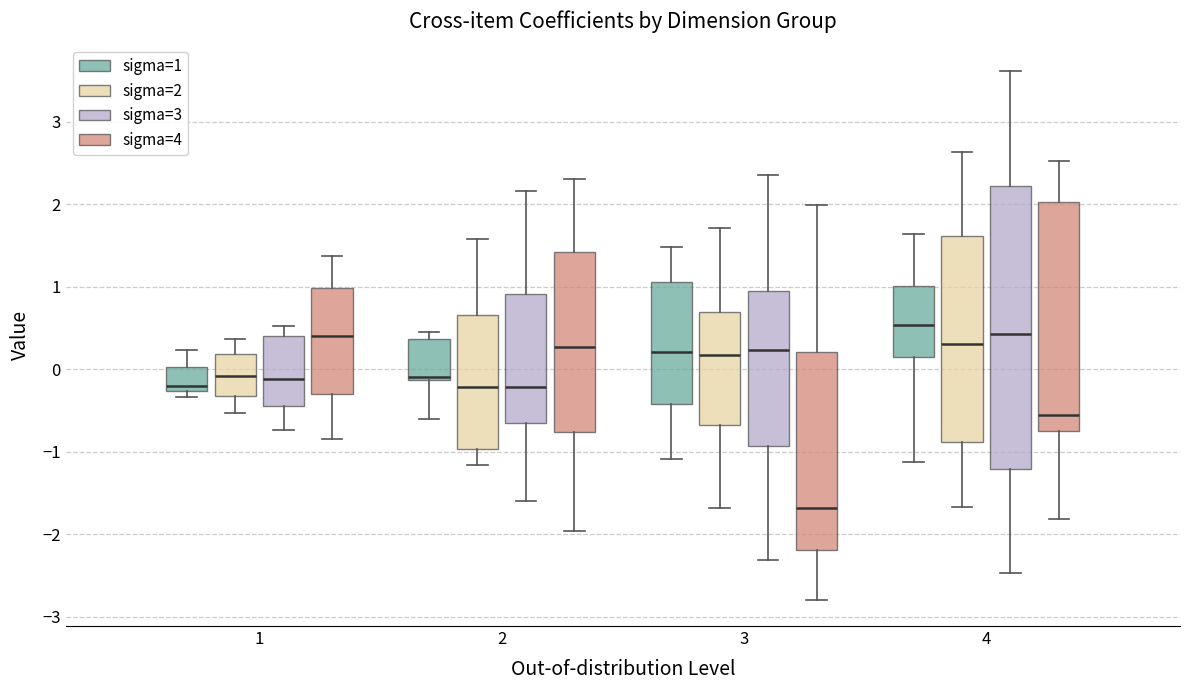

Which box has the highest median line?

4 (sigma=1)